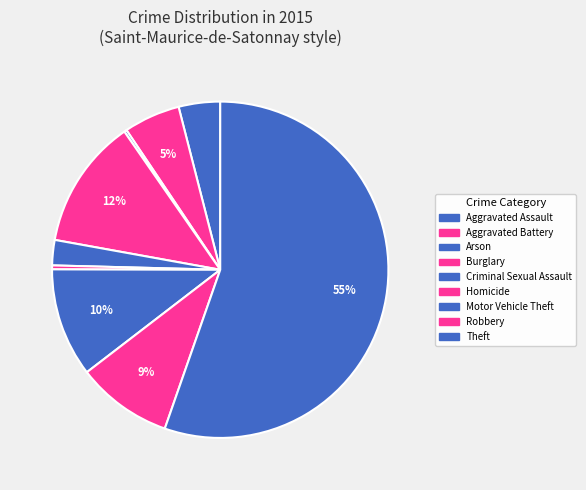

Count the number of slices in the pie.

9